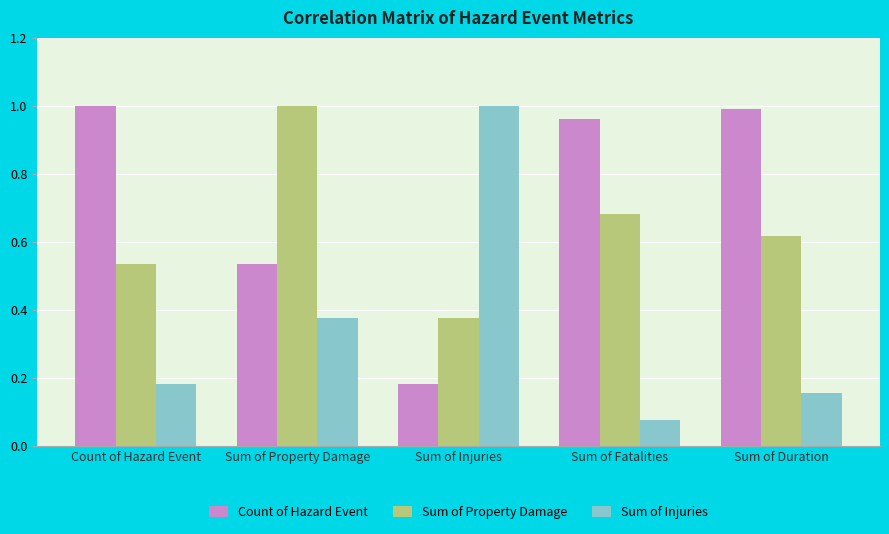

Rank the series at Sum of Fatalities from lowest to highest value.

Sum of Injuries, Sum of Property Damage, Count of Hazard Event